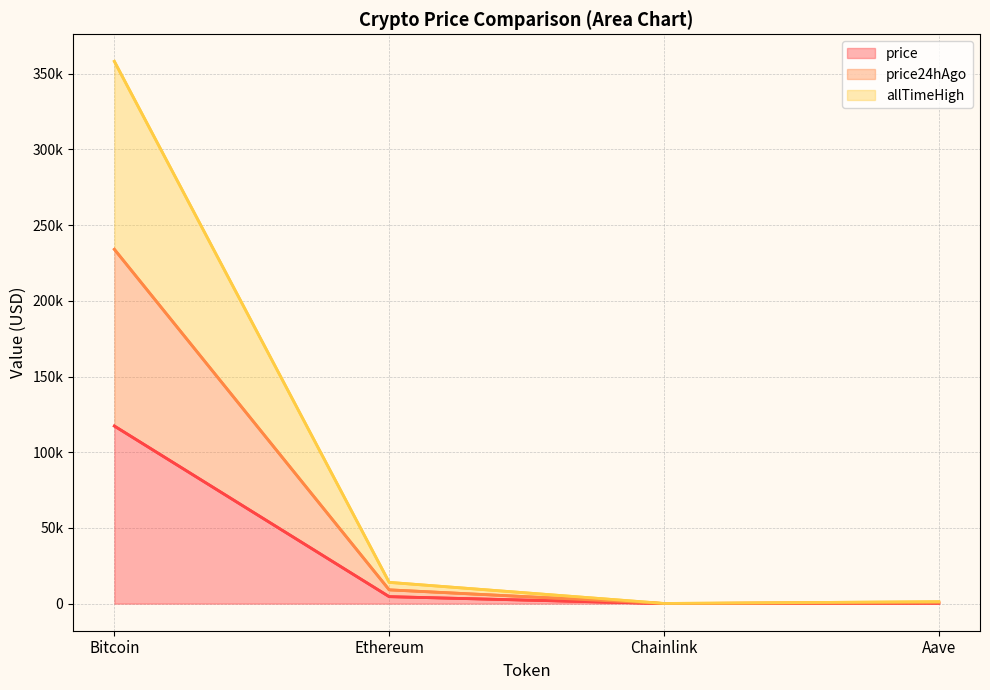

Where does the price series first go above 4590?

Bitcoin